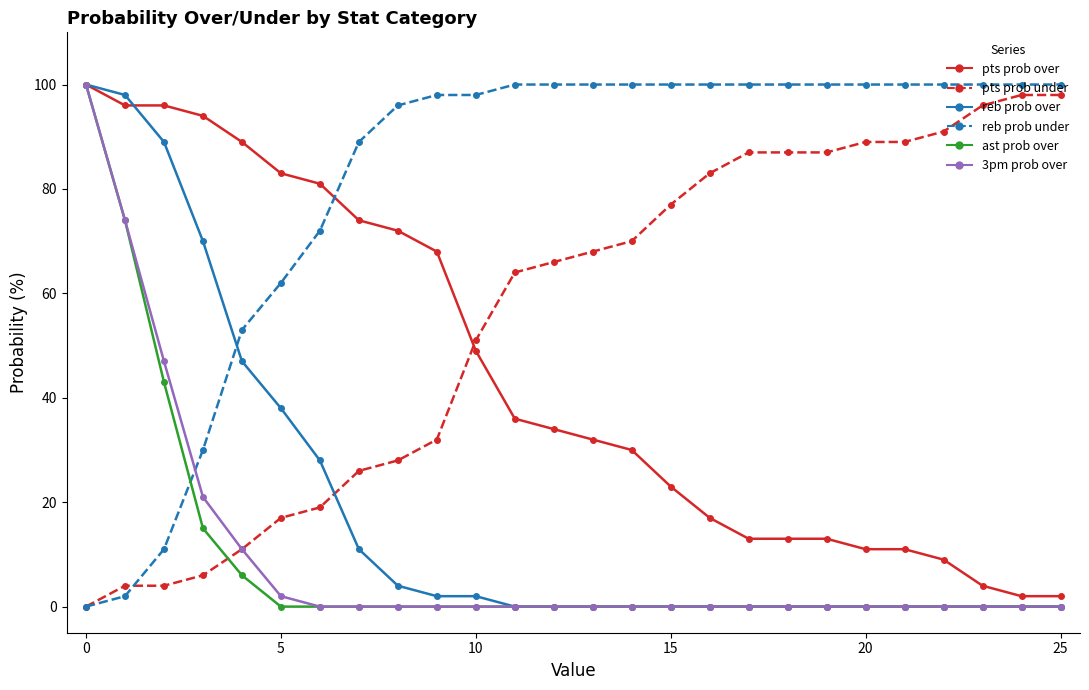

True or false: pts prob under and pts prob over cross at least once.

True